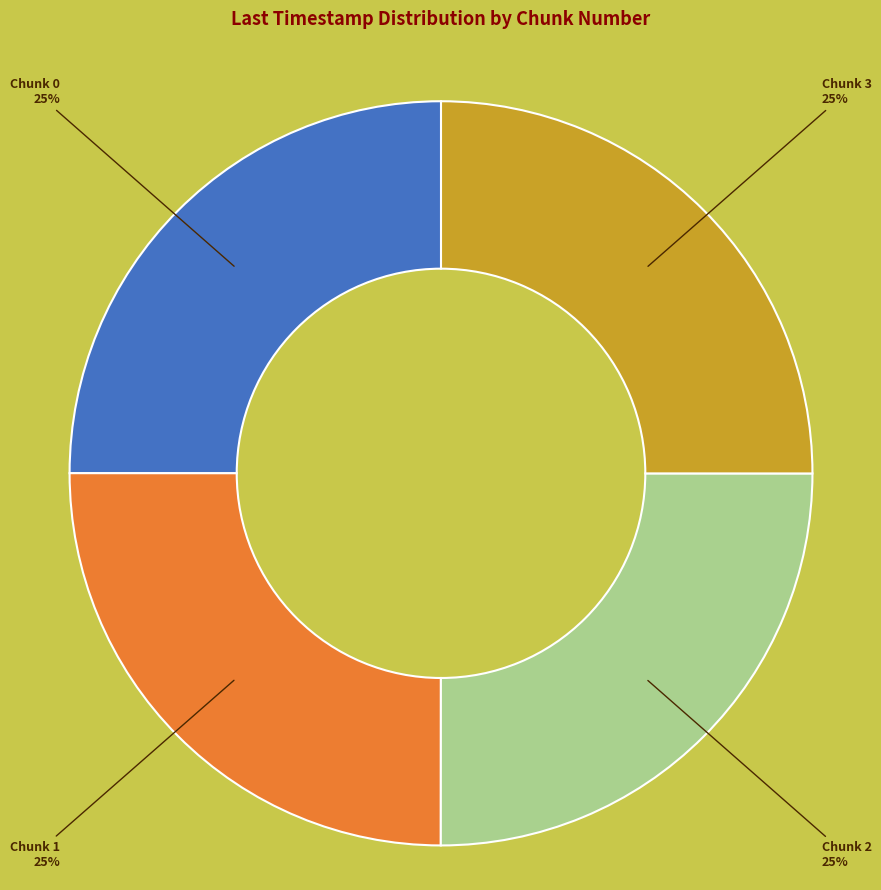

Does any single category account for the majority?

No